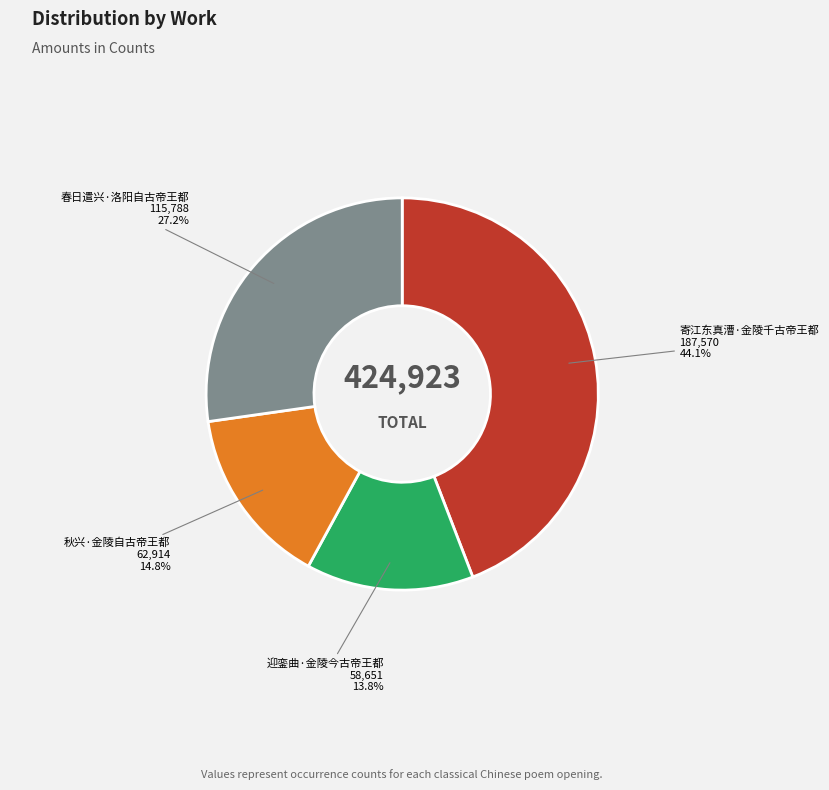

How many segments does this pie chart have?

4